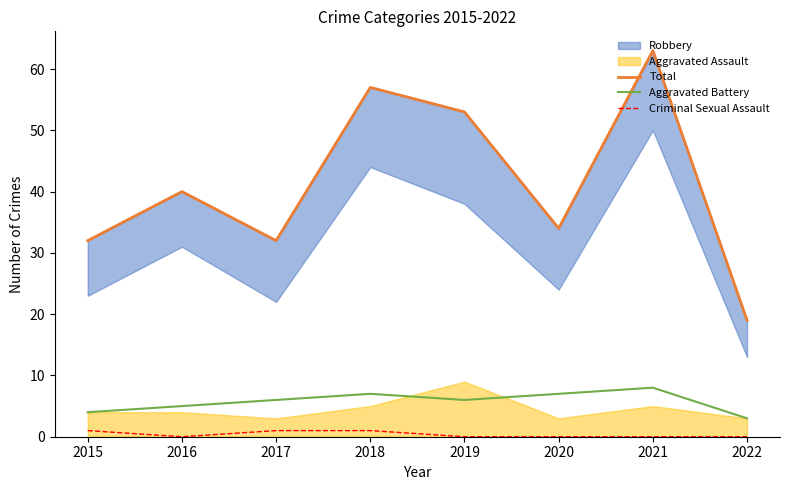

Between 2015 and 2021, which is larger?

2021